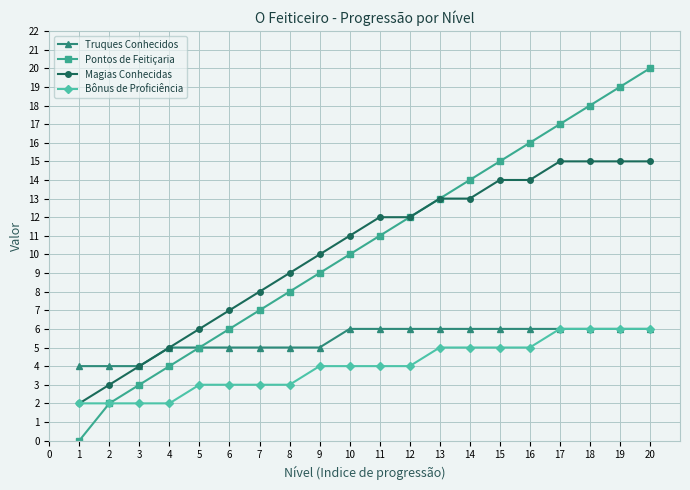

Which series has the largest range (max minus min)?

Pontos de Feitiçaria